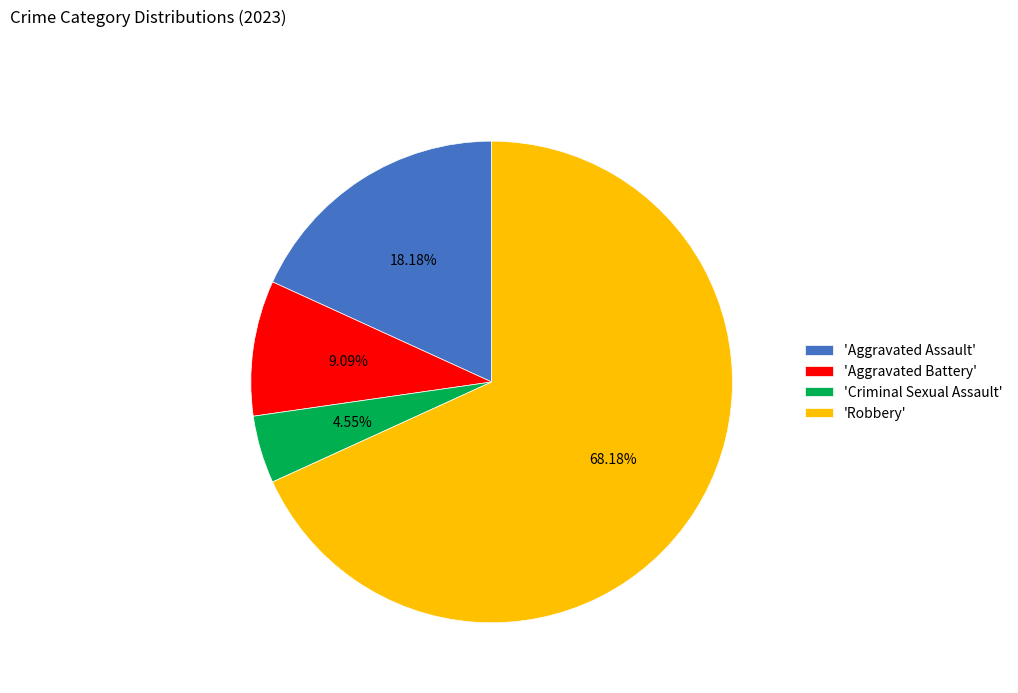

Which category accounts for the majority?

'Robbery'